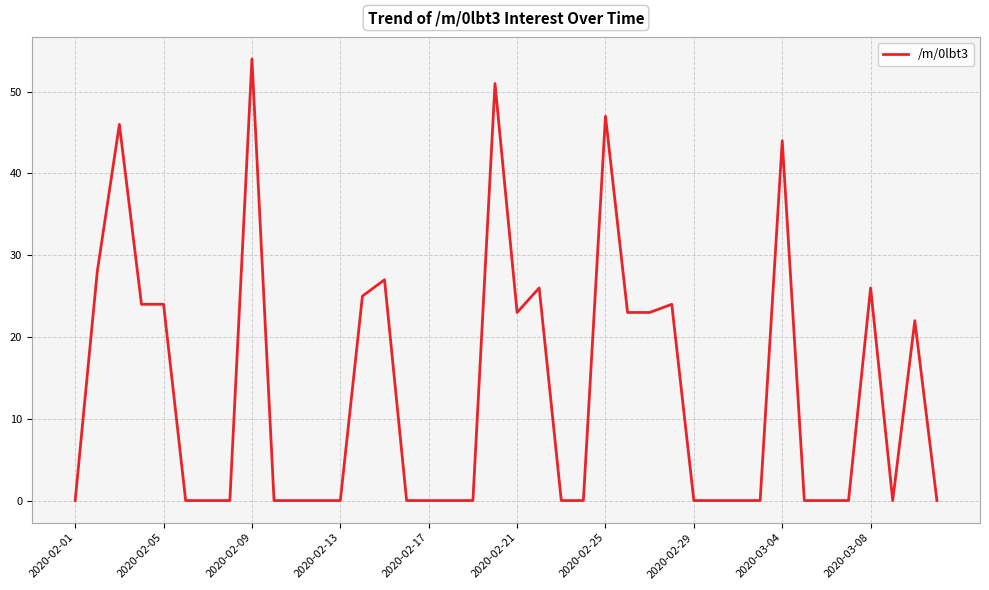

Does the chart display data point markers on the line(s)?

No